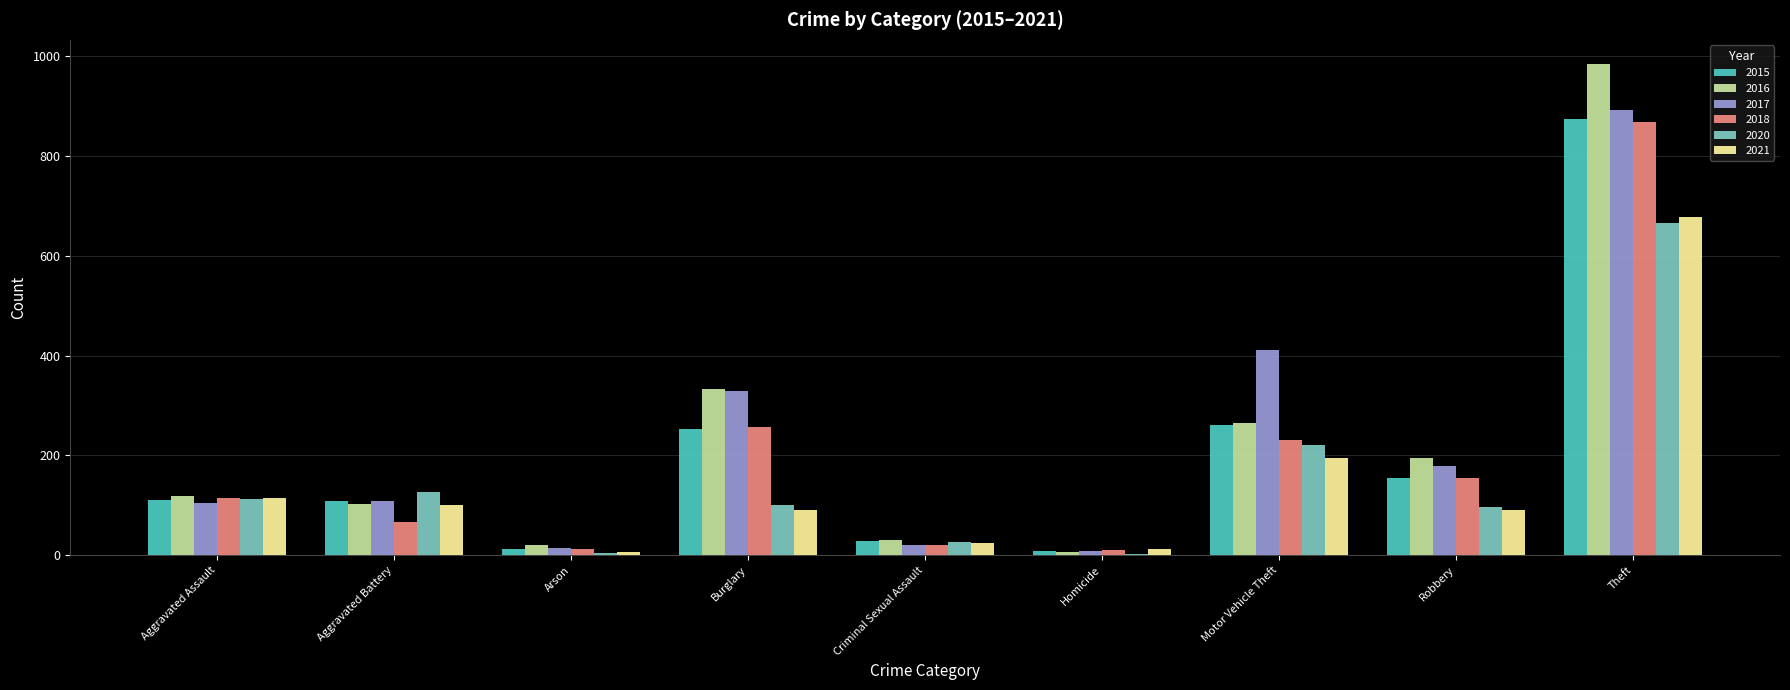

What is the average value of the 2017 series?

230